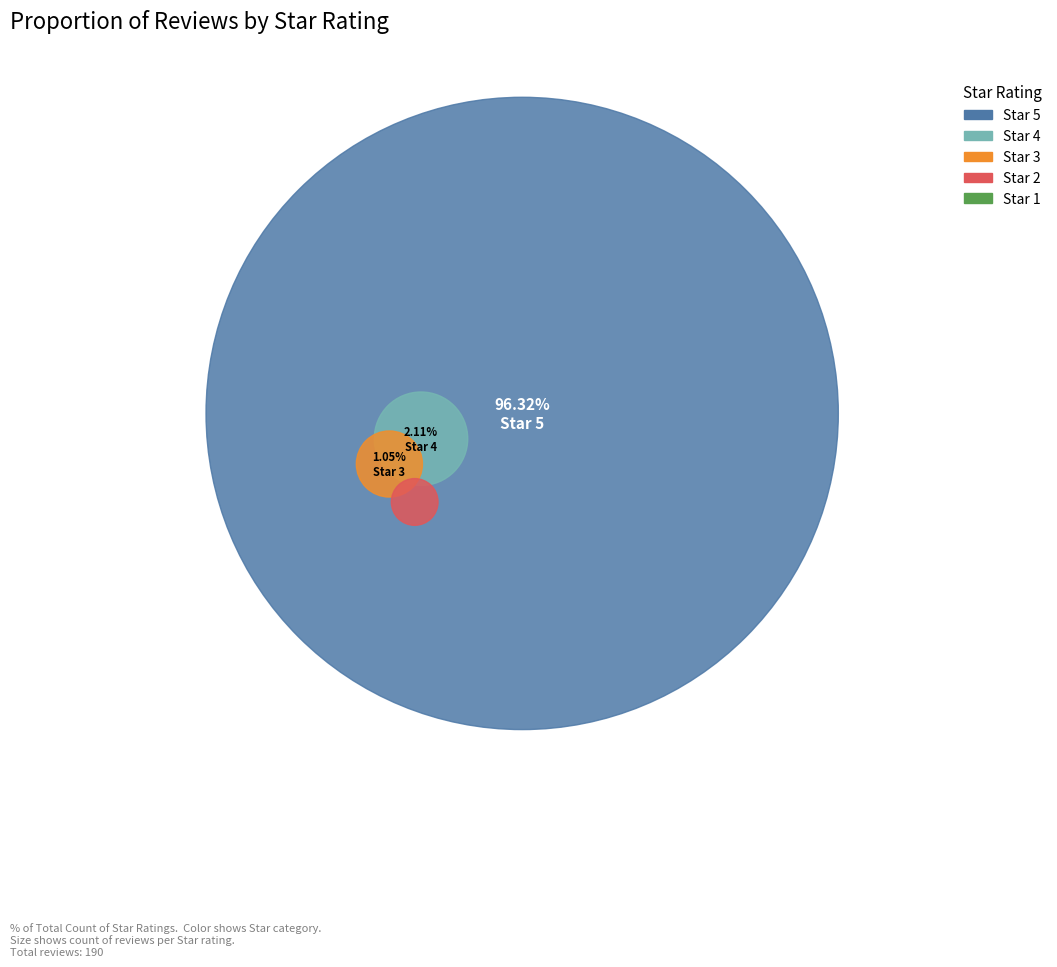

Which slice is the smallest?

1